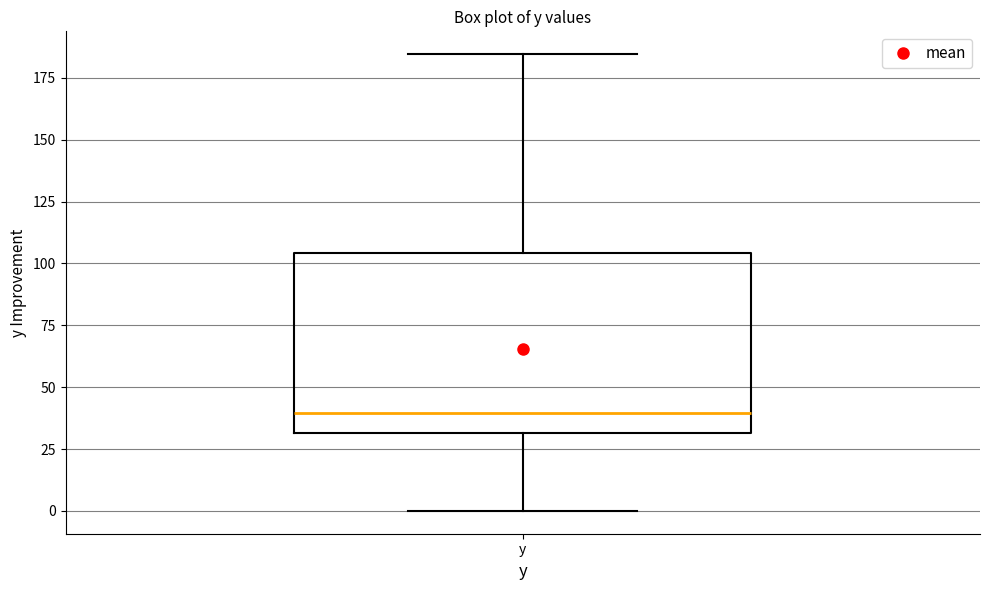

Read this box plot against the y-axis: the position of the median line, the range covered by the box, and the ends of both whiskers. The values are not printed on the chart, so give them approximately, as read against the axis.

median 40, box 30 to 105, whiskers 0 to 185